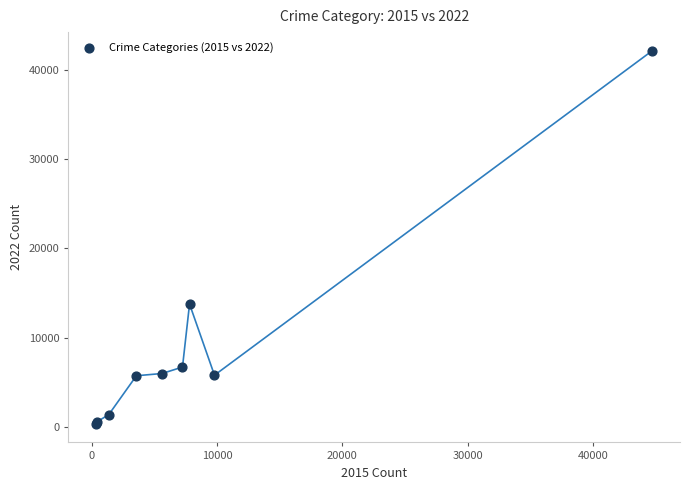

What Y value in the scatter plot is closest to 21235?

13749